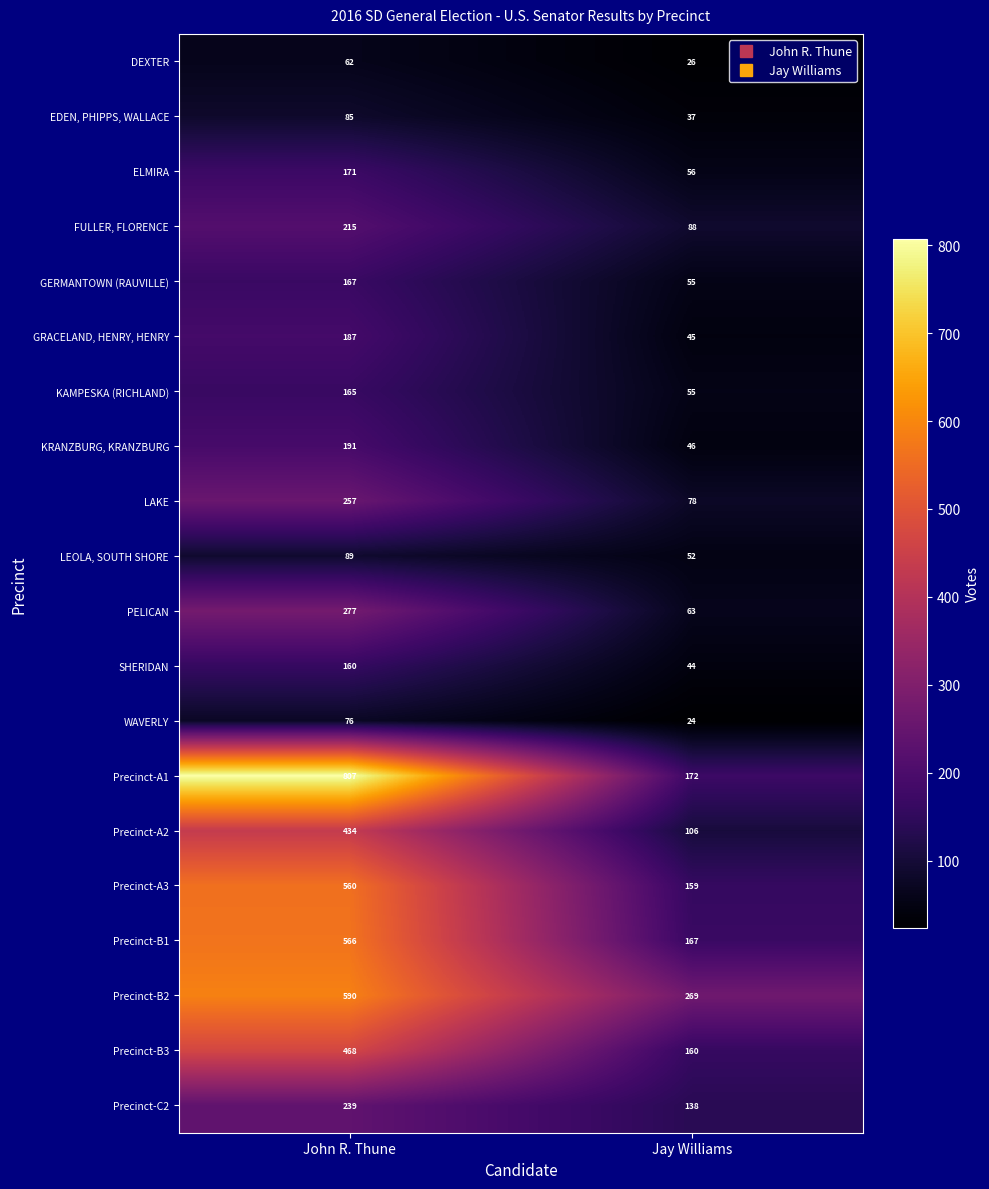

What value does the KRANZBURG, KRANZBURG series have at Jay Williams, to the nearest 50?

50